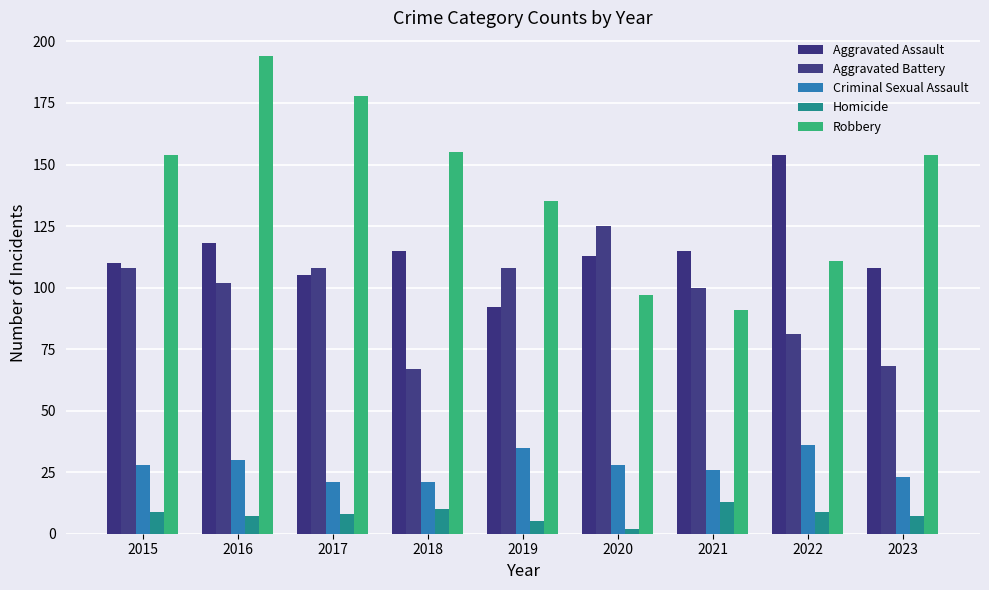

Does the chart contain stacked bars?

No